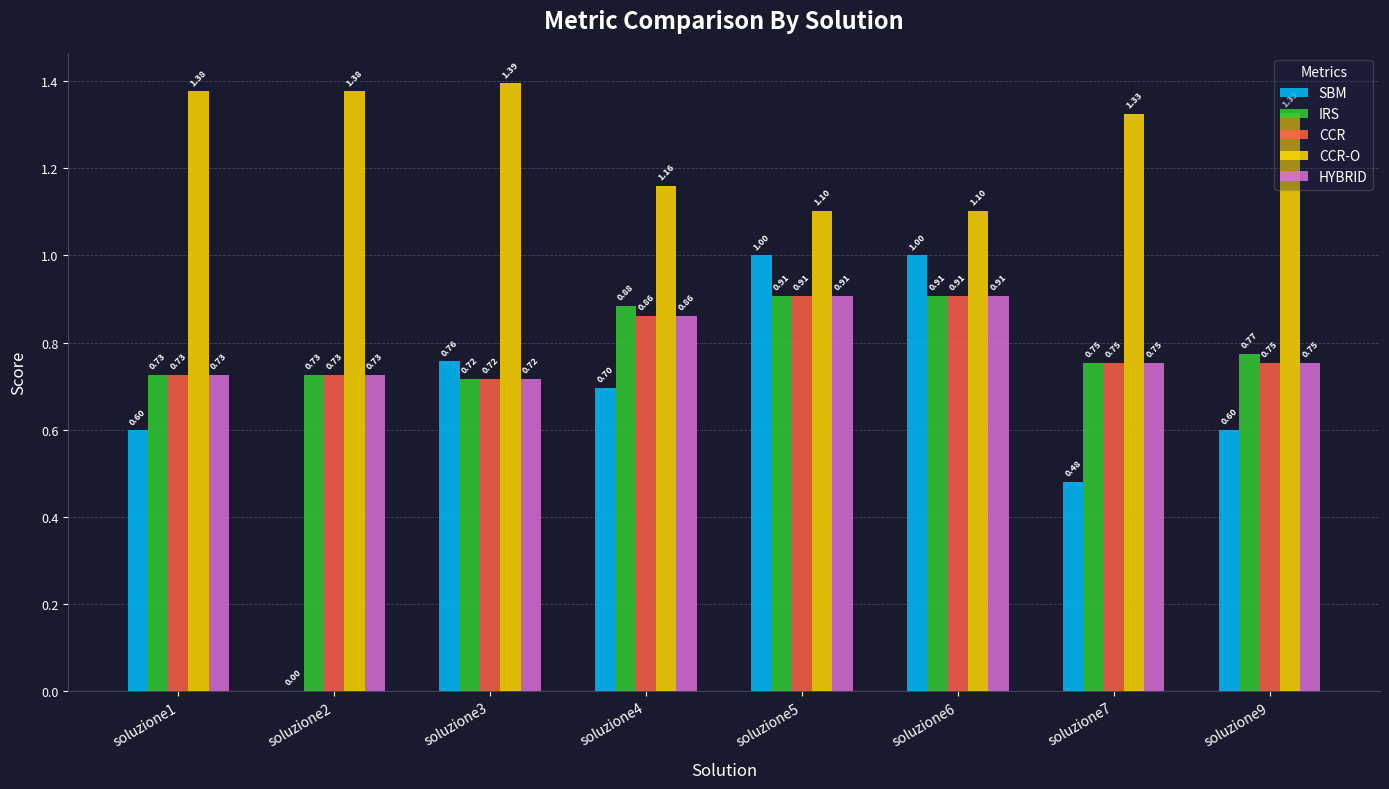

Is the value of SBM at soluzione9 greater than the value of CCR-O at soluzione9?

No